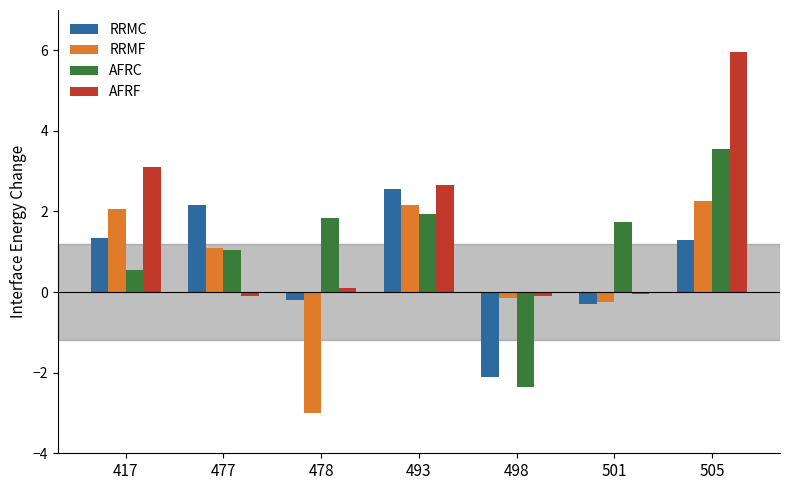

Which series has the widest spread of values?

AFRF